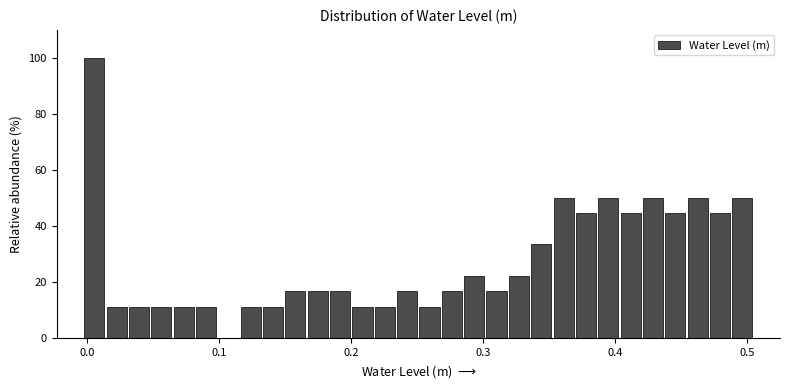

Around what value on the x-axis is the tallest bar? Give the approximate position of its centre, as read against the axis.

0.01